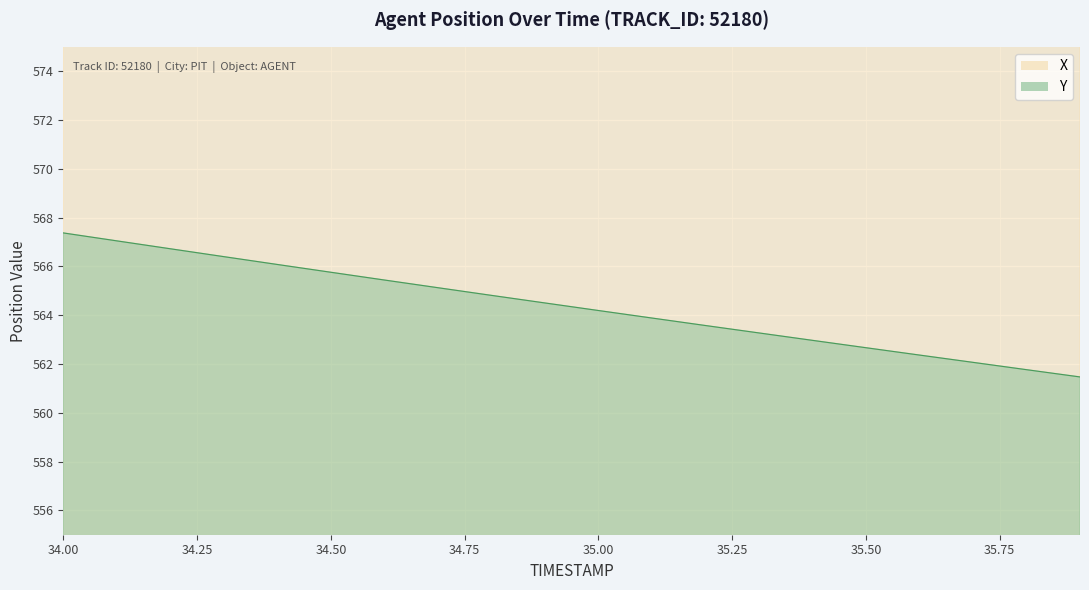

True or false: X and Y cross at least once.

False